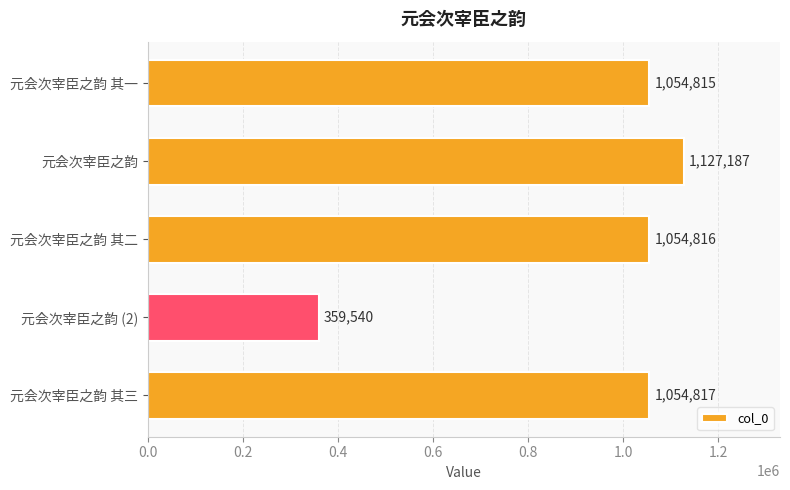

Count the number of data series in this chart.

1